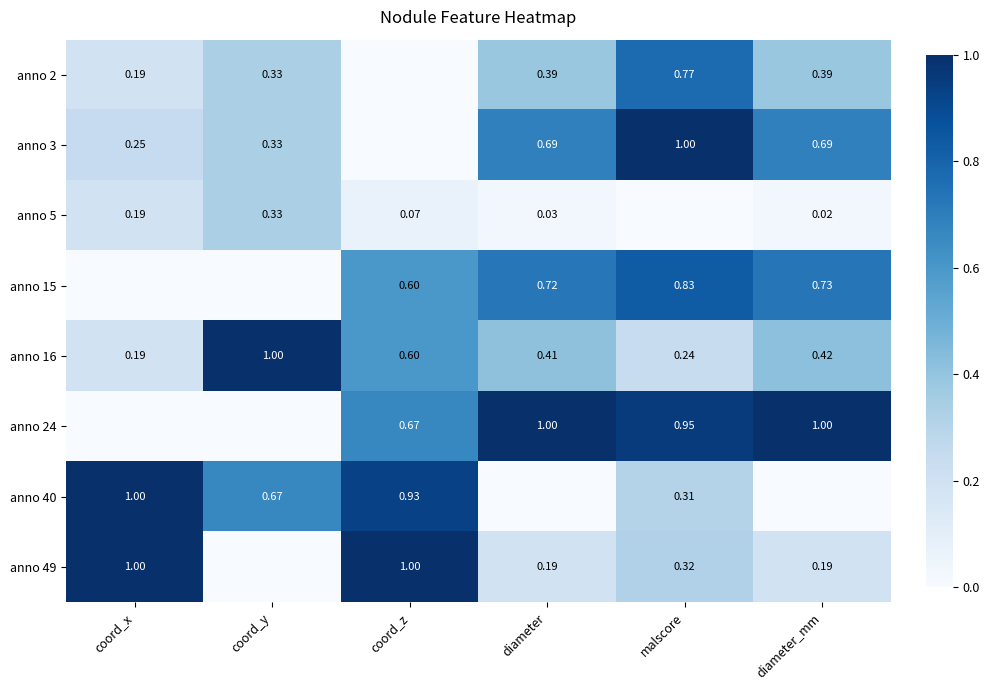

At which category does the chart reach its peak across all series?

diameter_mm